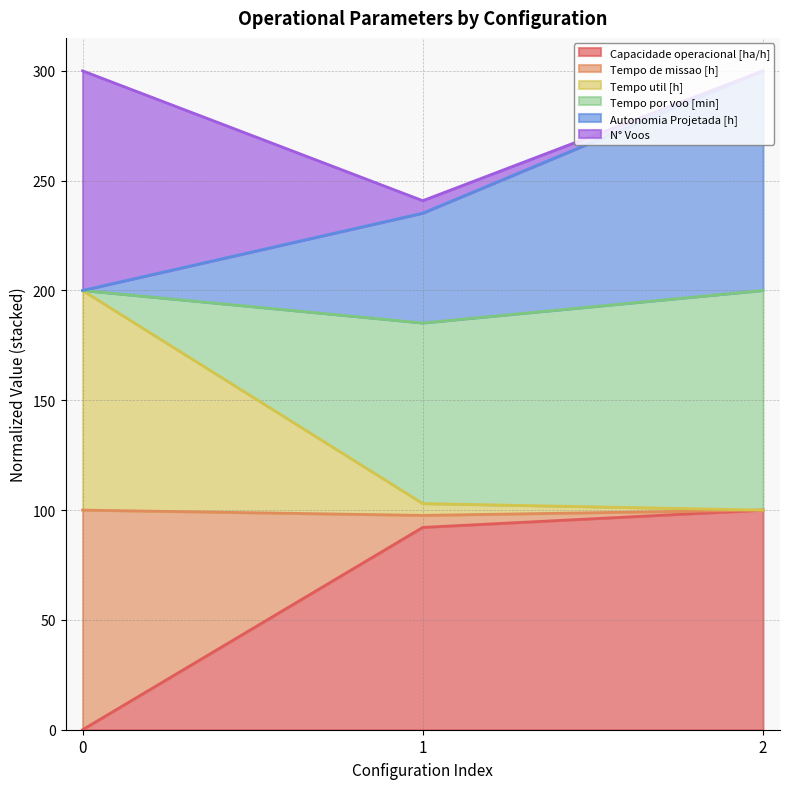

How many values in the Capacidade operacional [ha/h] series are below 92?

1